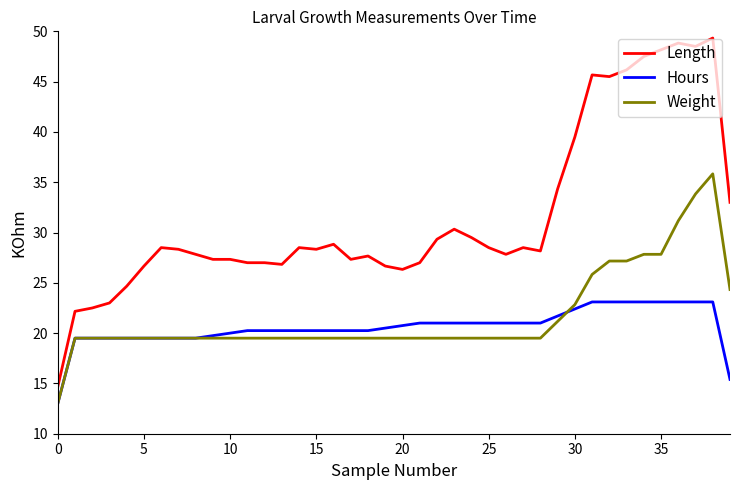

What is the smallest value displayed?

13.0